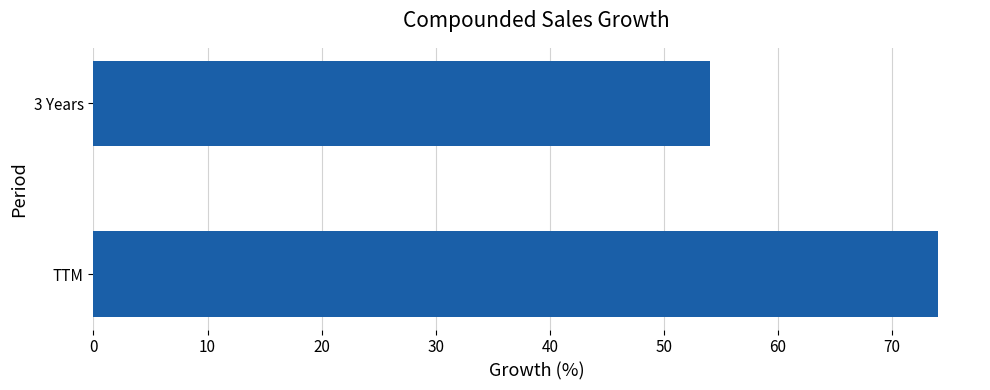

Rank the categories by value from highest to lowest.

TTM, 3 Years